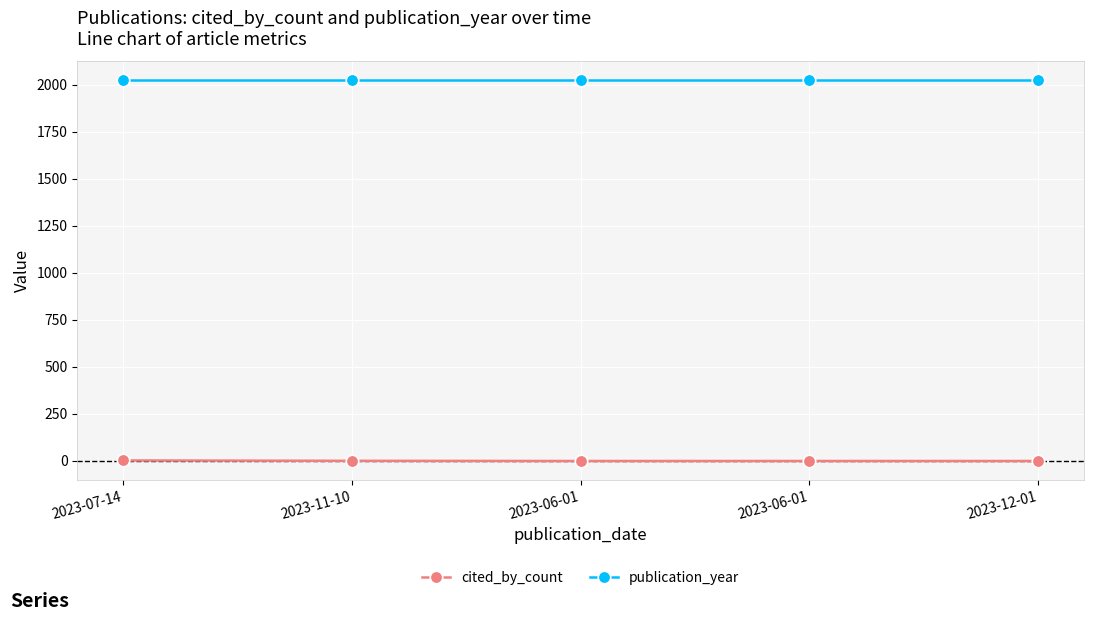

How many lines are shown in the chart?

2